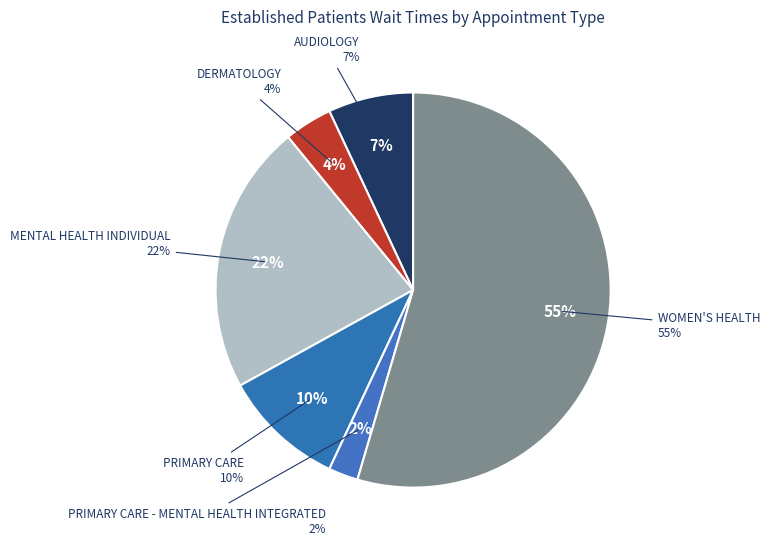

Which category has the smallest portion of the pie?

PRIMARY CARE - MENTAL HEALTH INTEGRATED